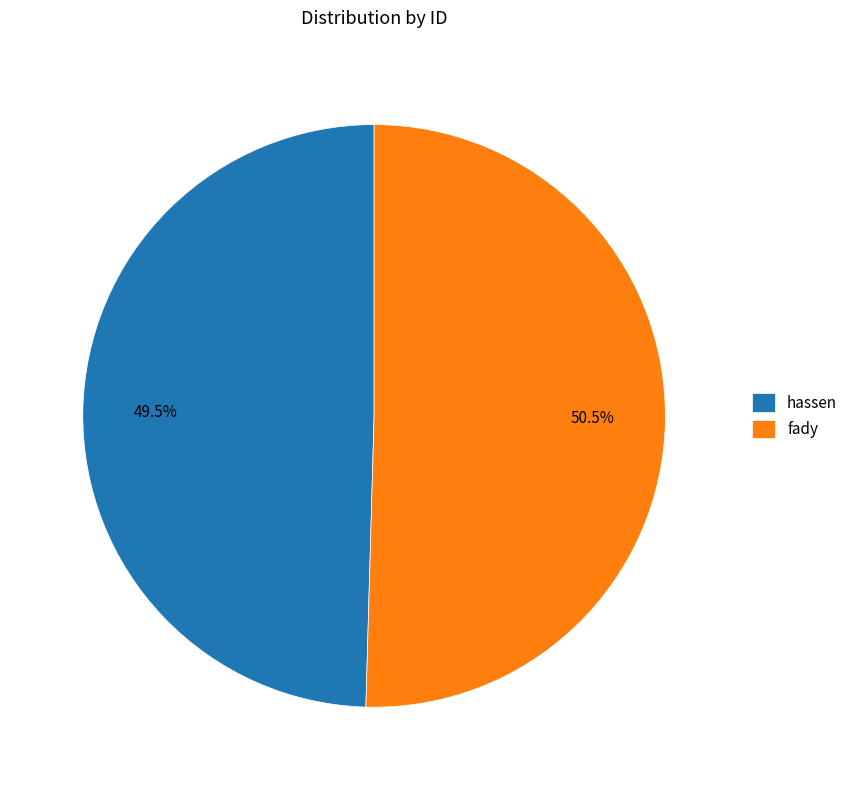

Which category has the smallest portion of the pie?

hassen